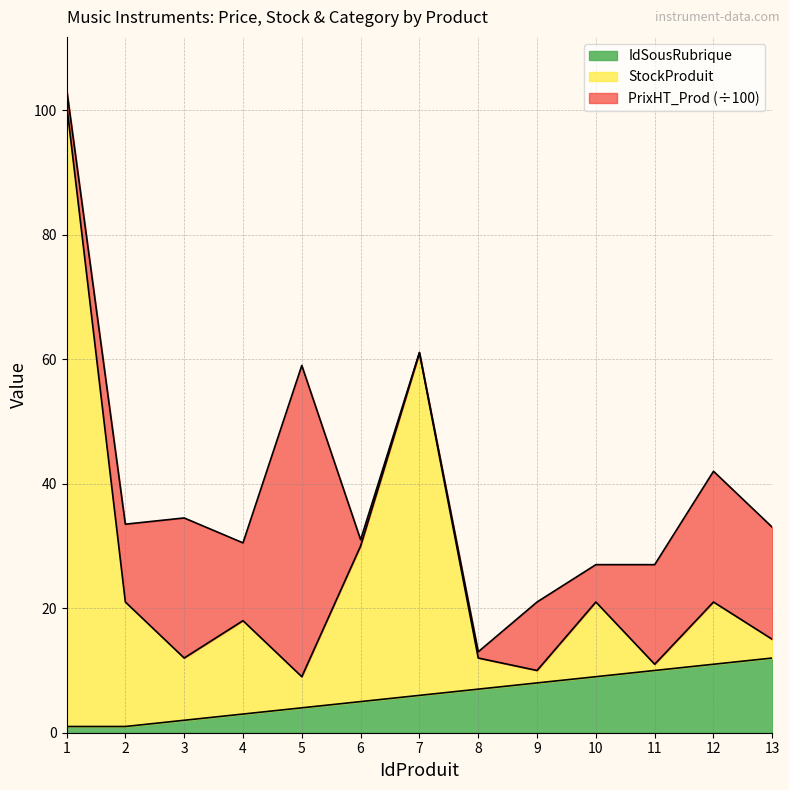

What is the average value of the IdSousRubrique series?

6.1